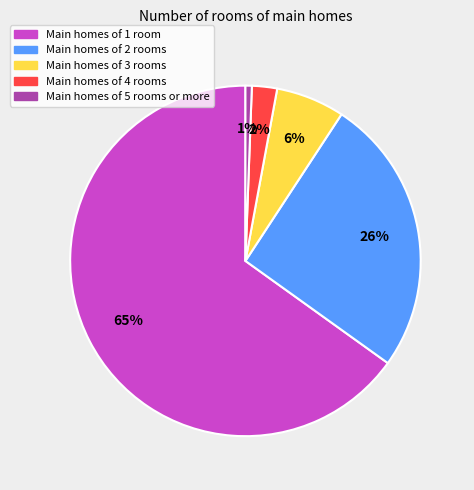

Is there a majority slice in this chart?

Yes